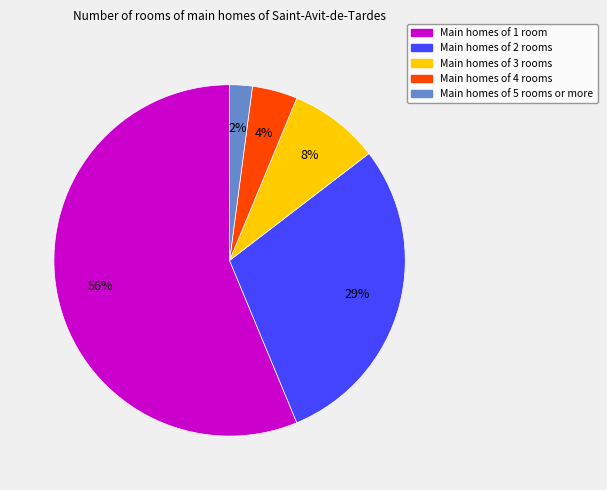

To the nearest percent, what is the average slice percentage?

20%